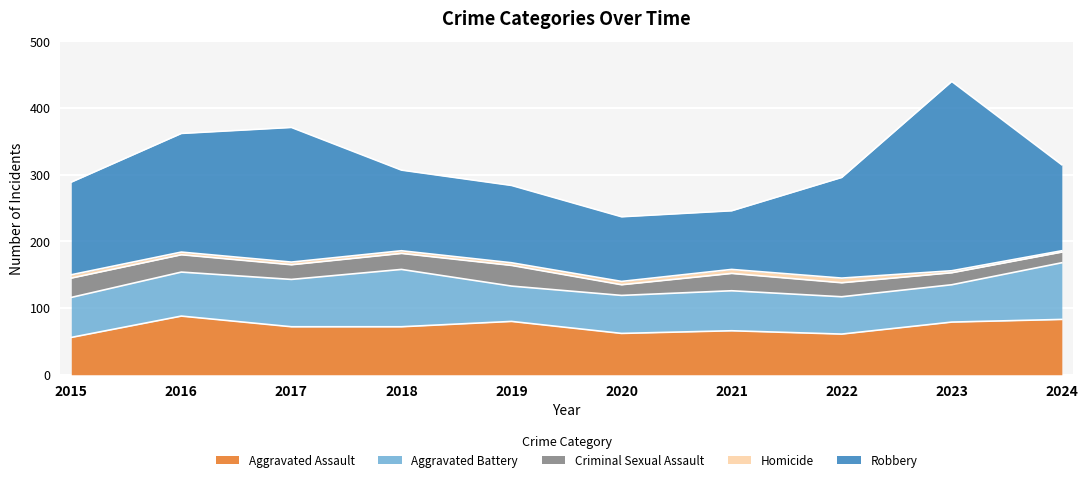

At which category does the chart reach its peak across all series?

2023